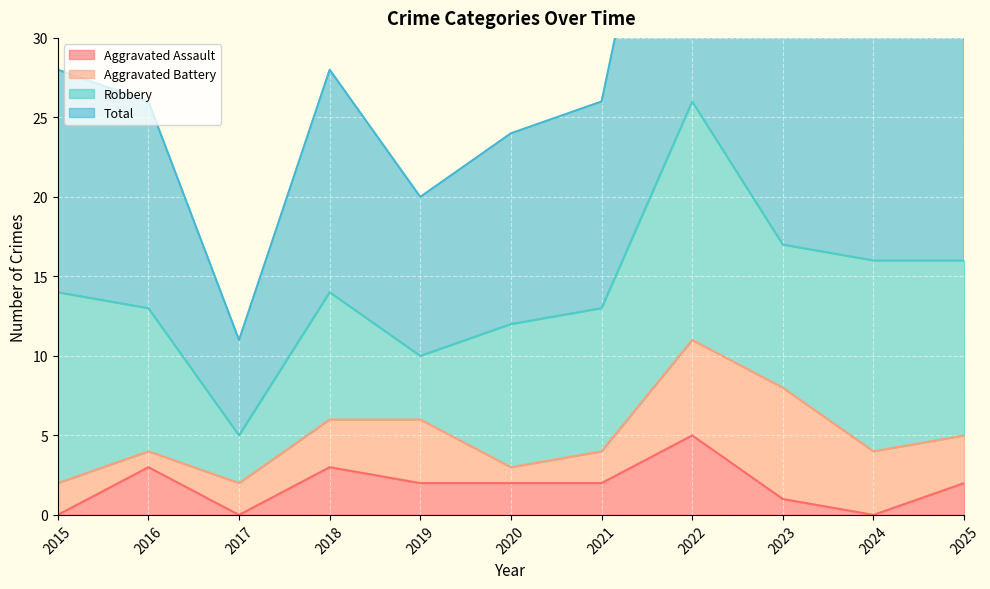

At which label does Aggravated Assault reach its peak?

2022